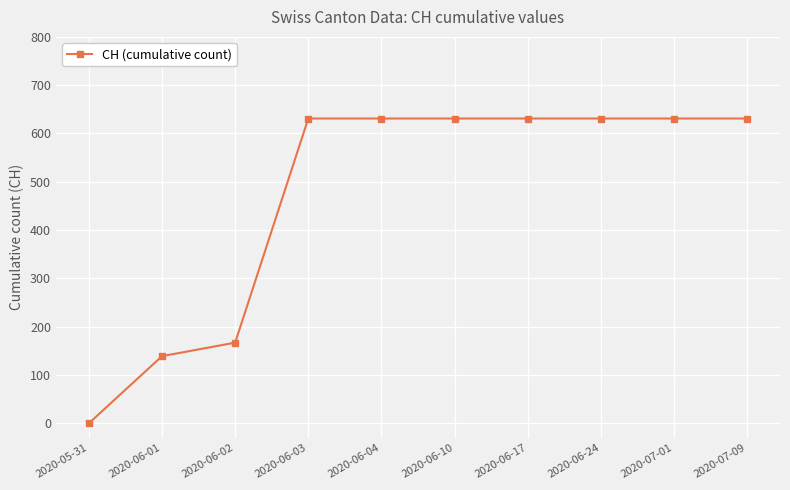

Does the chart have visible grid lines?

Yes